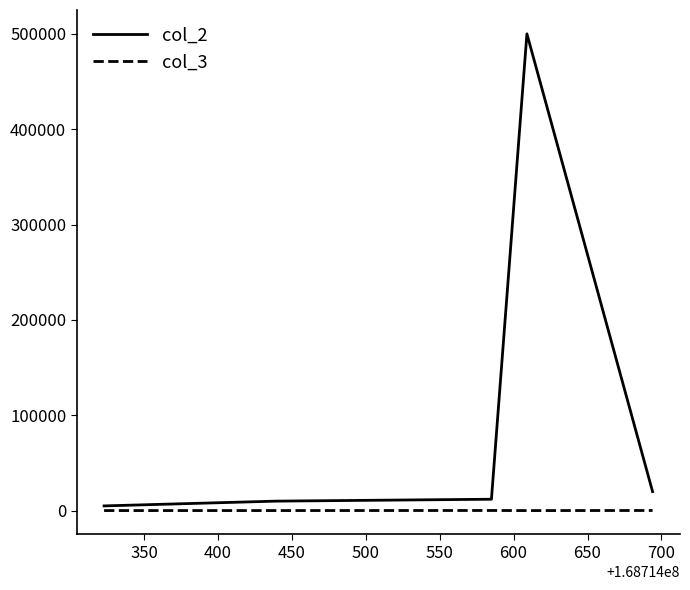

What is the greatest value displayed?

500000